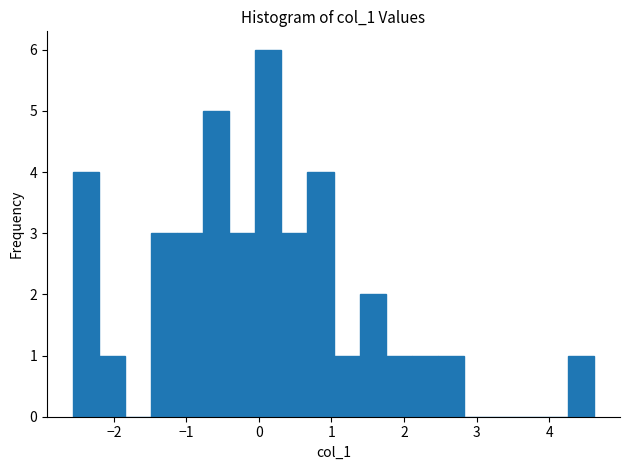

Read against the x-axis, roughly where is the centre of the tallest bar?

0.1